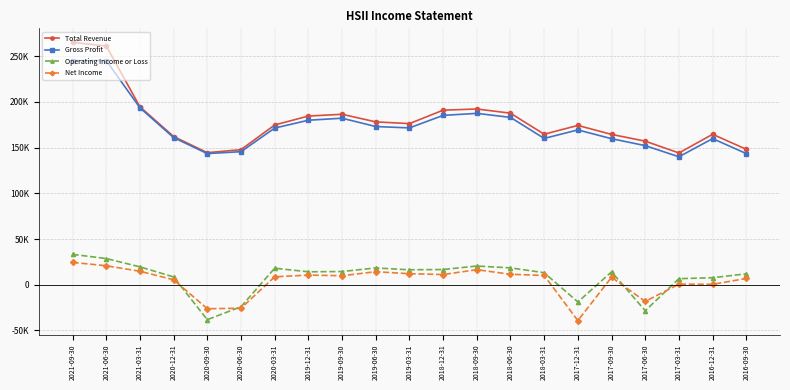

What are all the series names shown in the legend?

Total Revenue, Gross Profit, Operating Income or Loss, Net Income